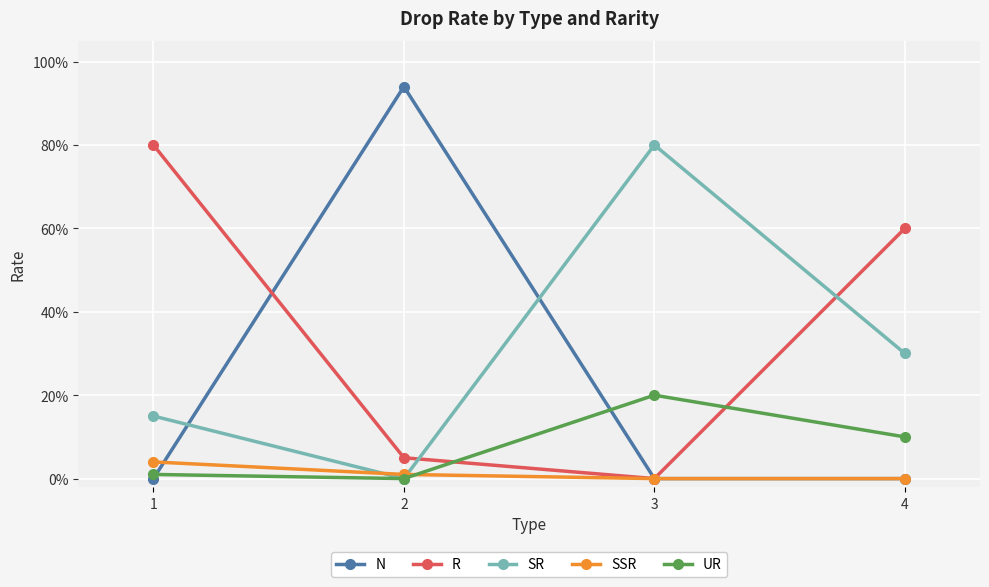

Is this an area chart (filled region under the line)?

No